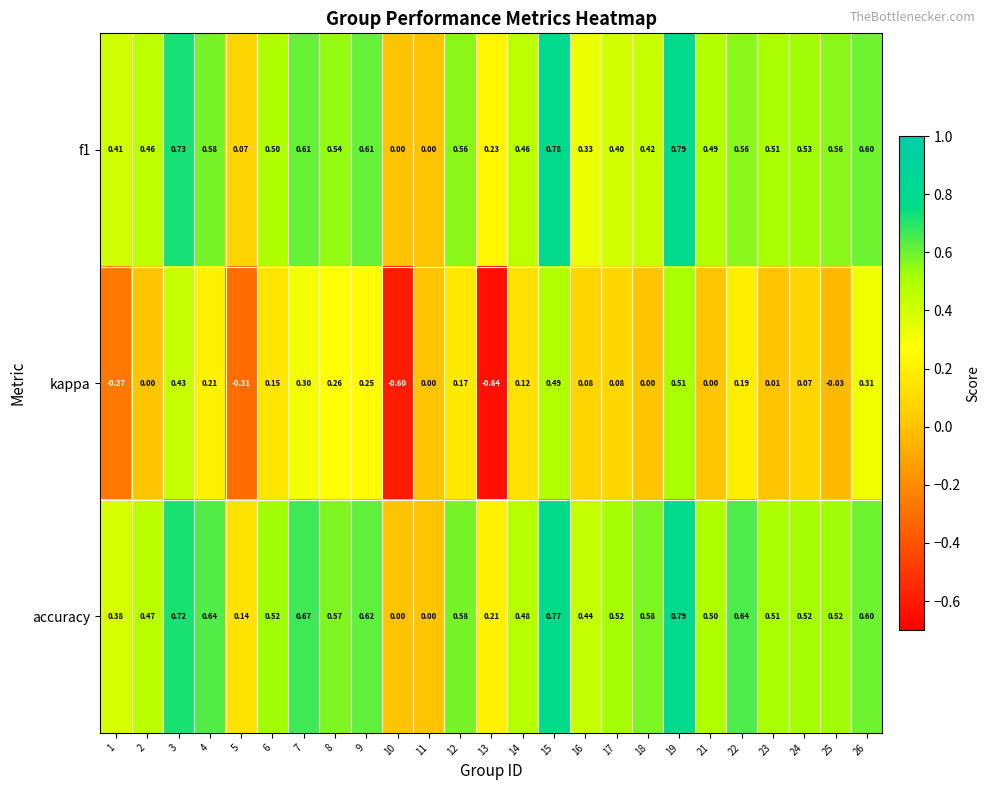

Between 5 and 10, which series saw the biggest shift?

kappa